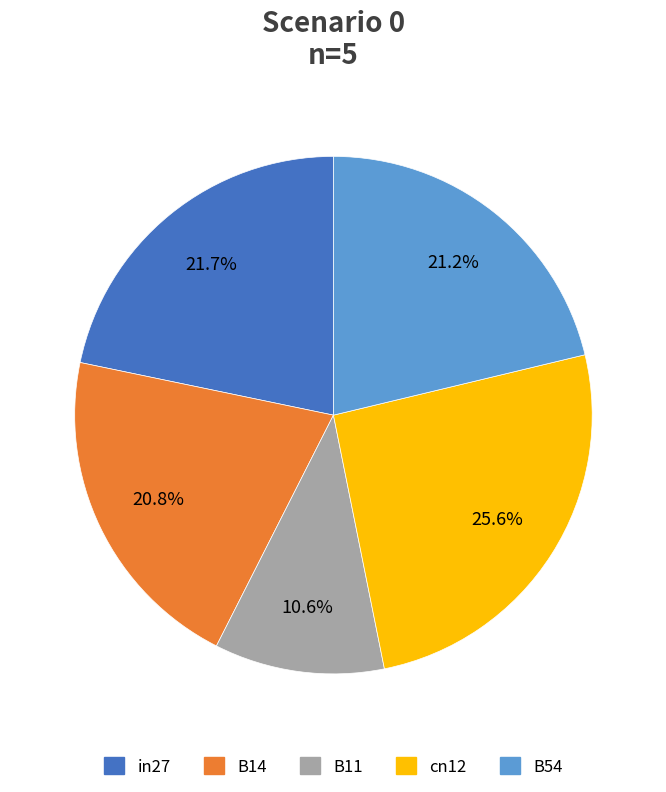

What percentage do B54 and B14 together represent?

42.0%